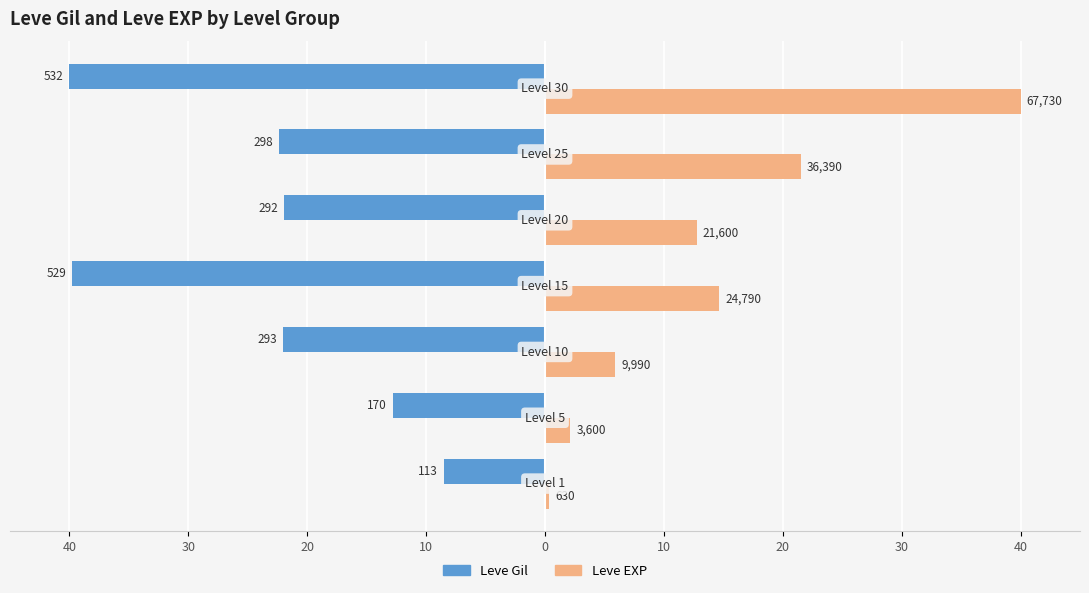

List the series in order of their peak value, lowest first.

Leve Gil, Leve EXP